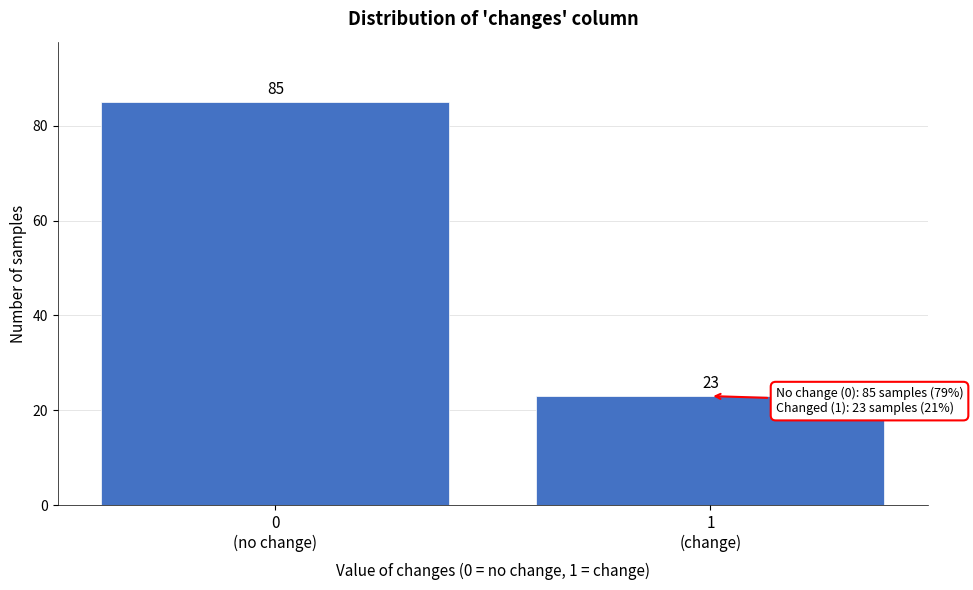

Reading right to left, extract all data points from this chart.

23	85